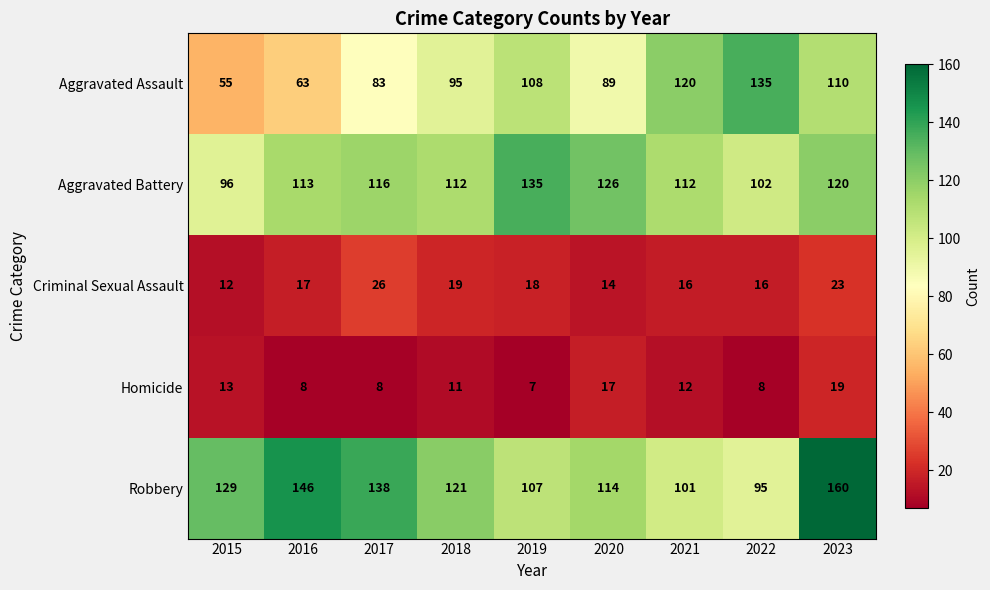

At which category is the sum across all series the highest?

2023